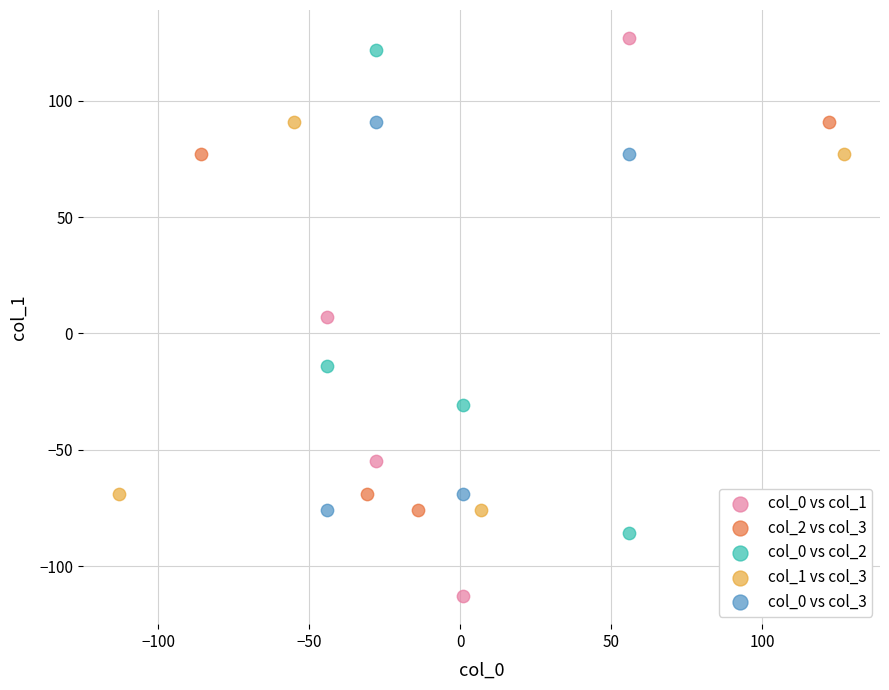

Which series has the widest spread of Y values?

col_0 vs col_1